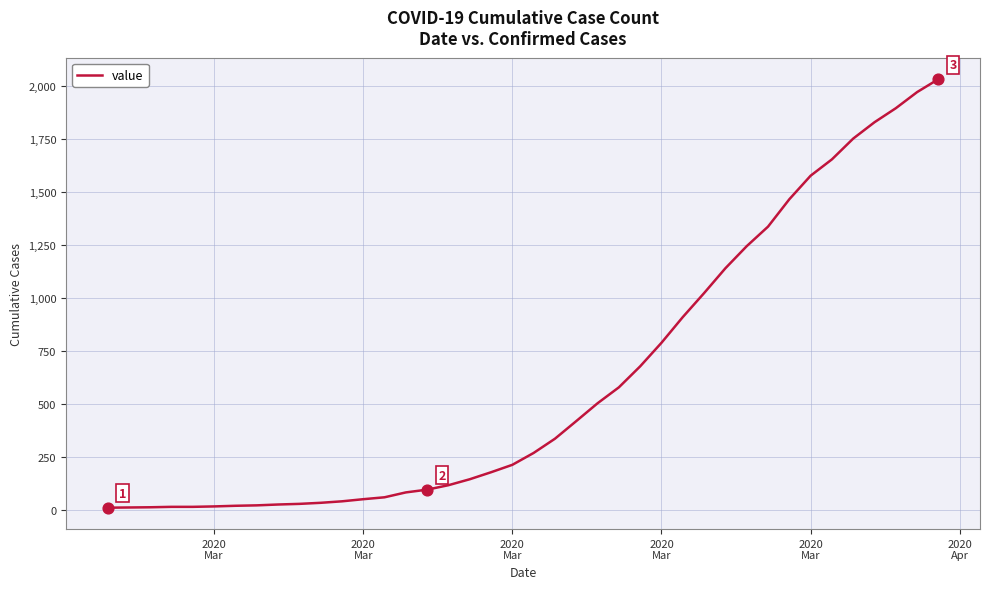

What is the difference between the maximum and minimum values?

2019